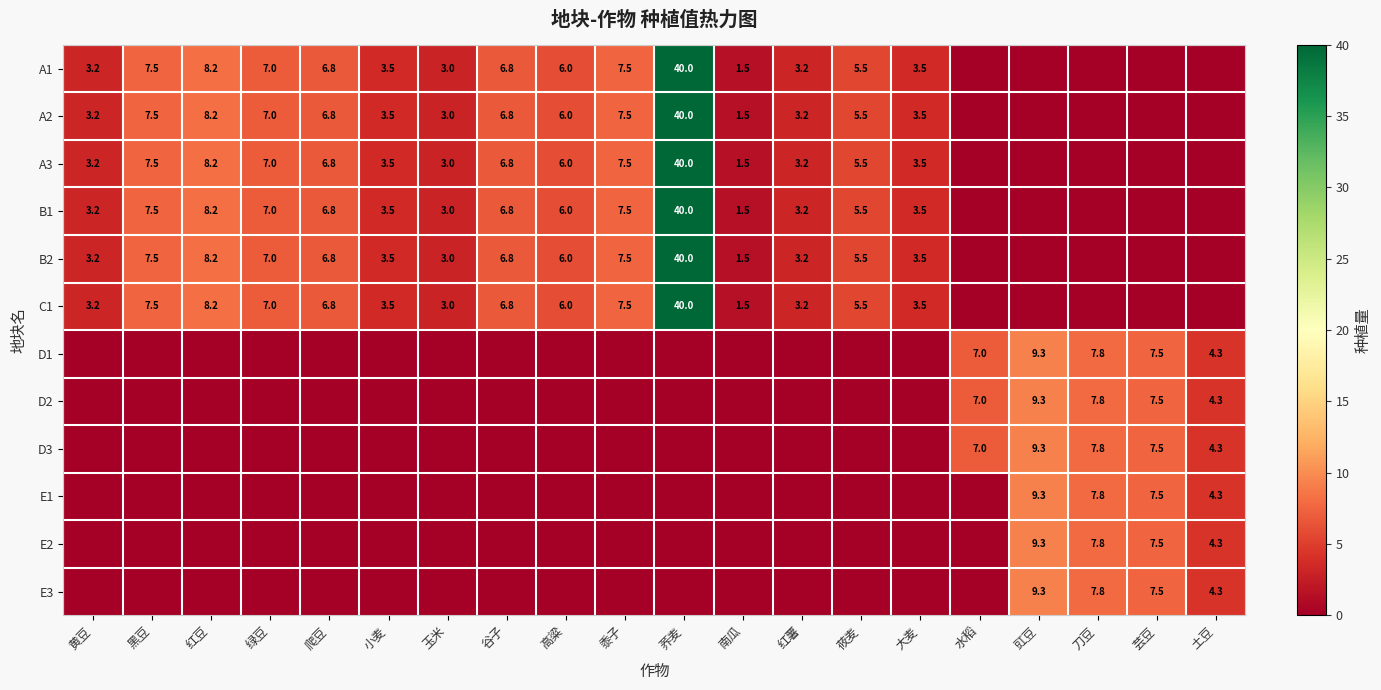

Is it true that A2 equals 8.2 at 红豆?

True